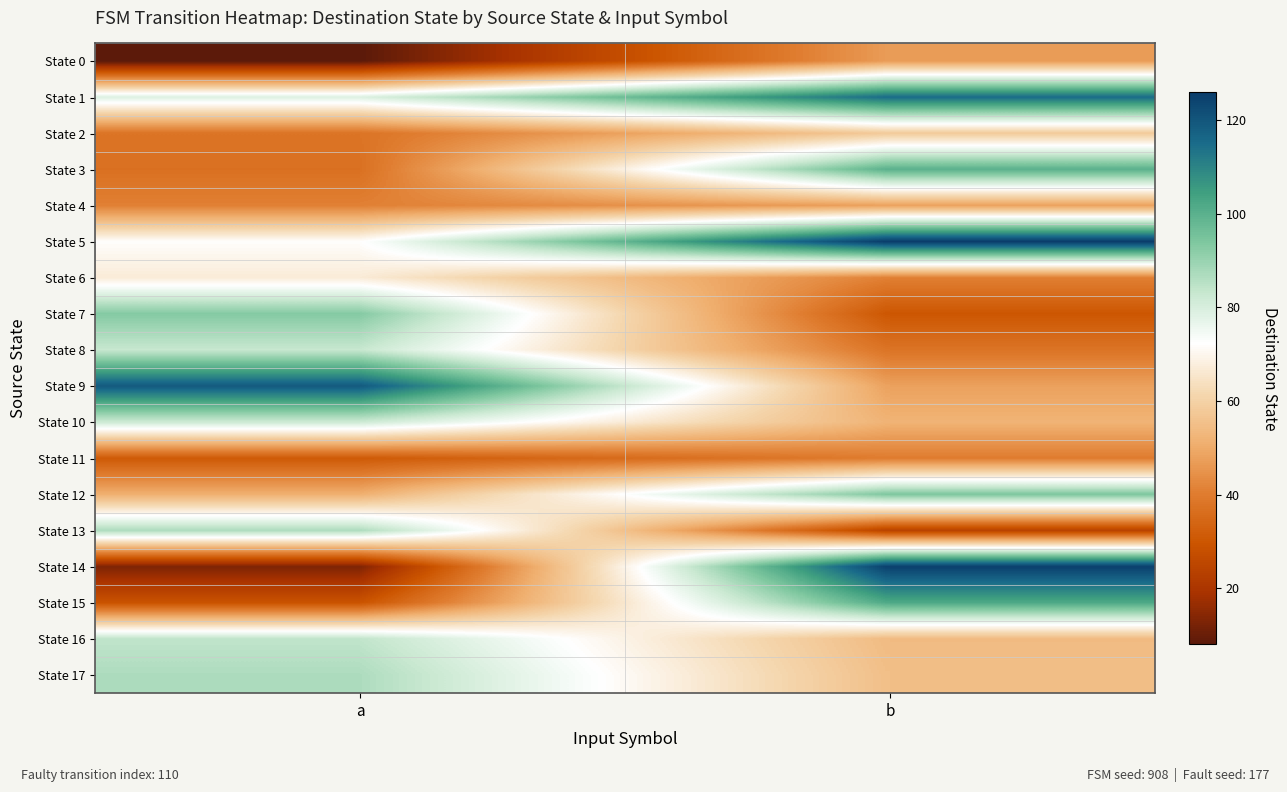

Count the number of data series in this chart.

18